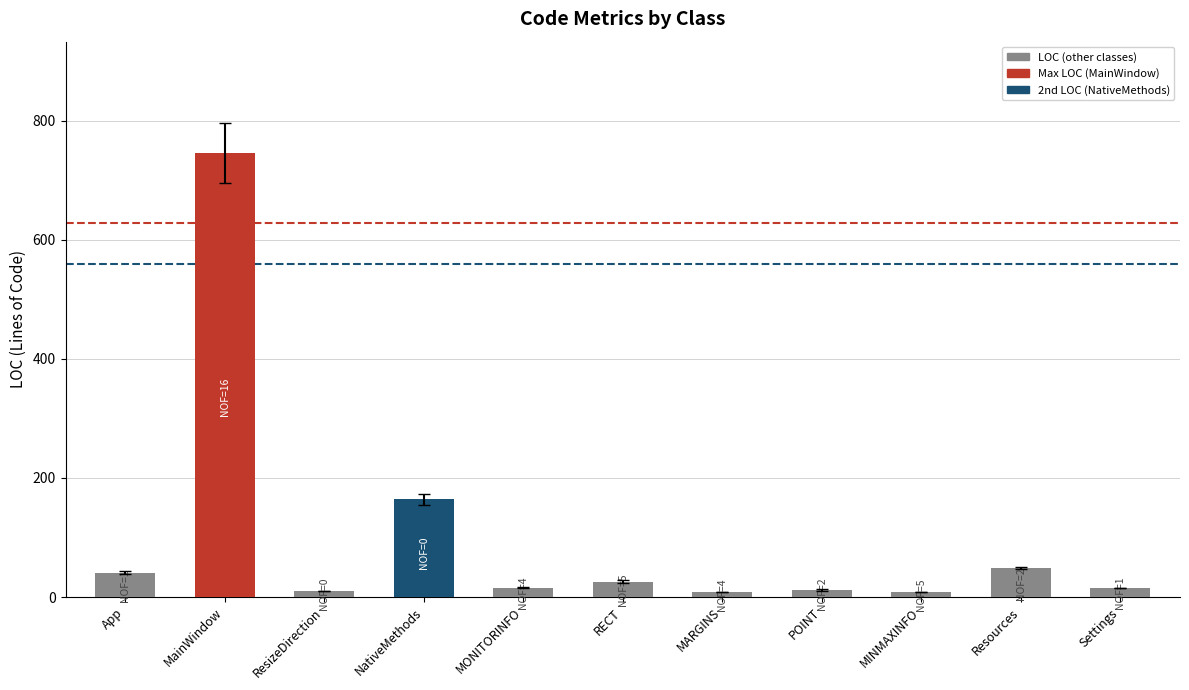

What is the average value?

100